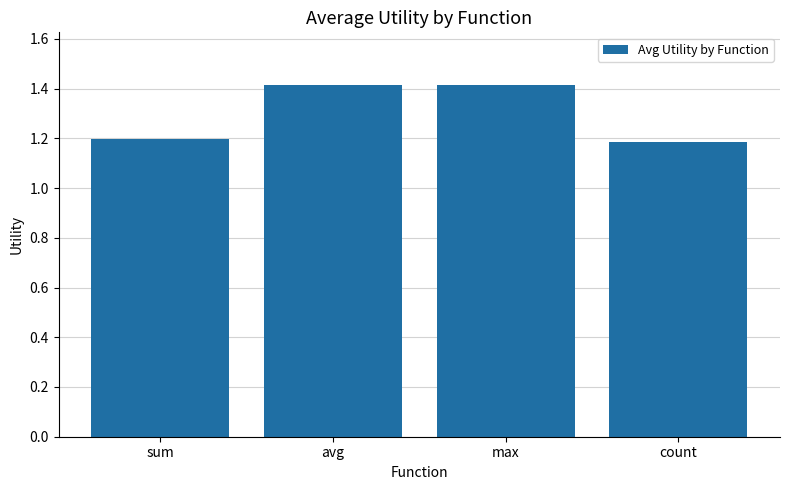

What is the difference between the second highest and minimum values?

0.2